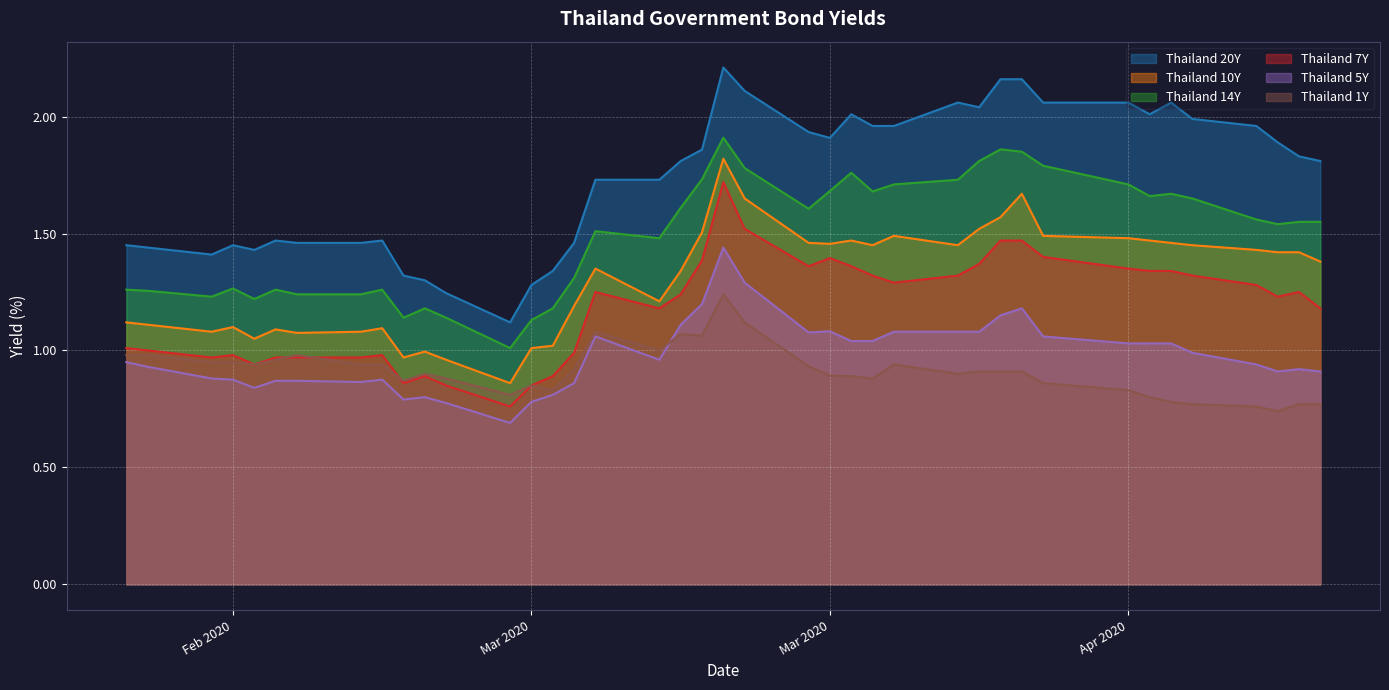

What are all the series names shown in the legend?

Thailand 20Y, Thailand 10Y, Thailand 14Y, Thailand 7Y, Thailand 5Y, Thailand 1Y